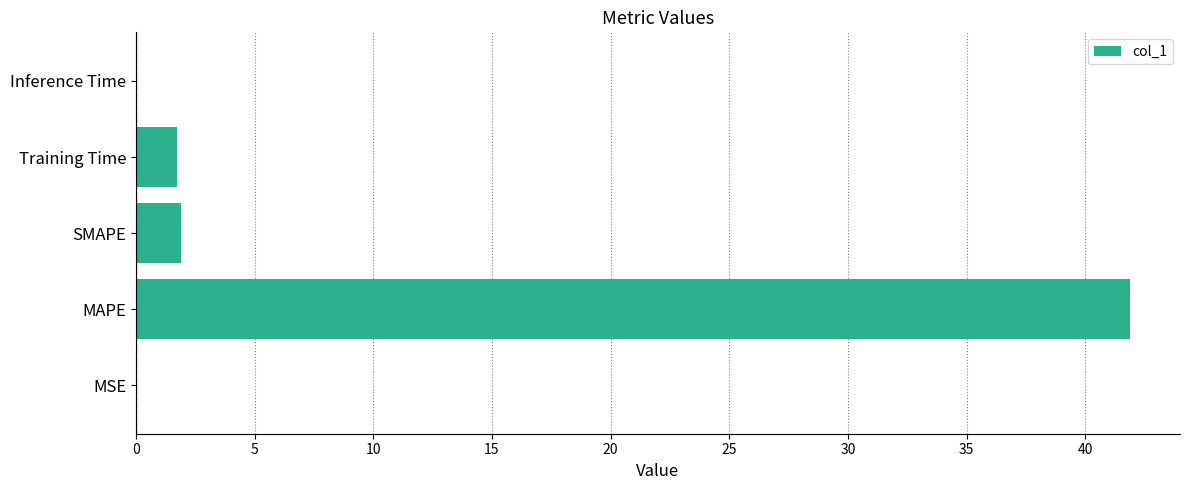

What is the change in value from MAPE to Training Time?

-40.2